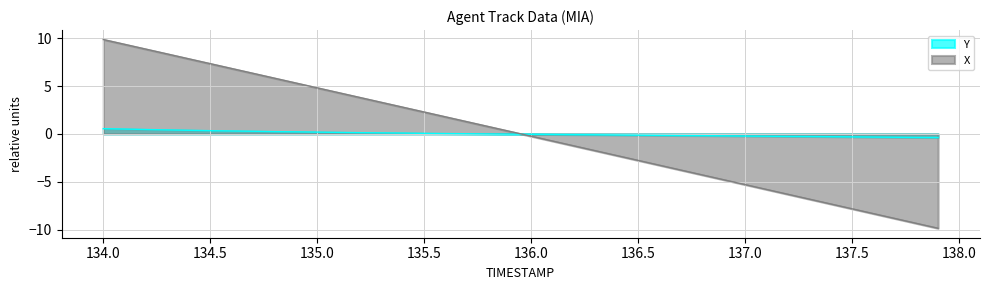

Which series has the largest range (max minus min)?

X